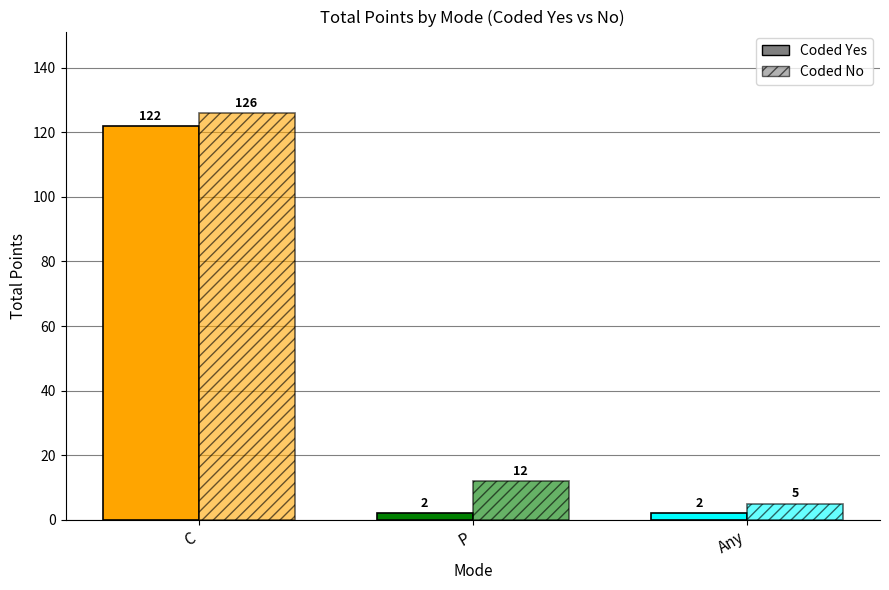

How many data points does each series have?

3